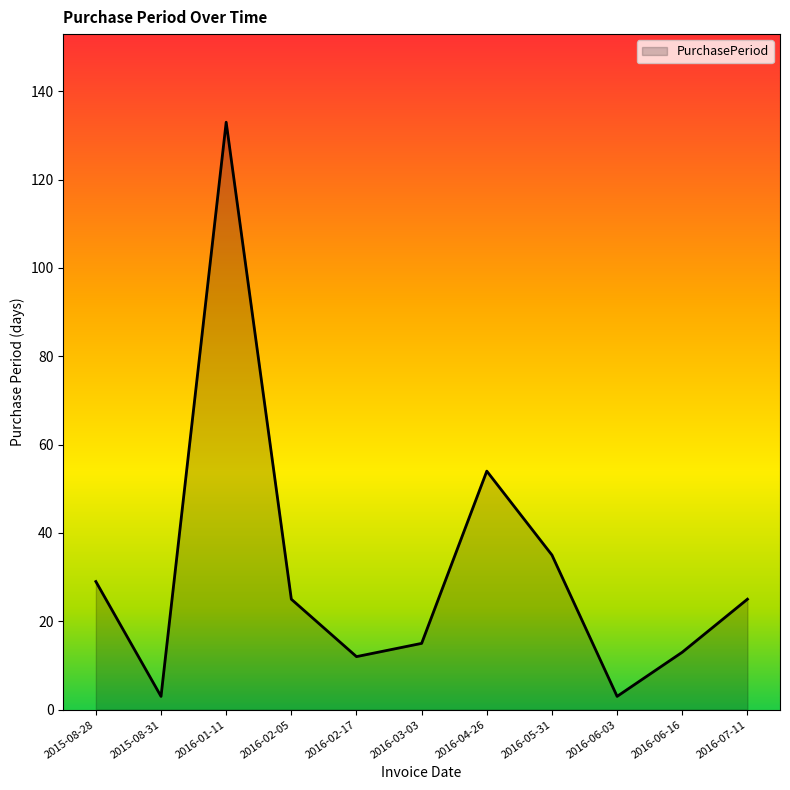

How many lines are shown in the chart?

1